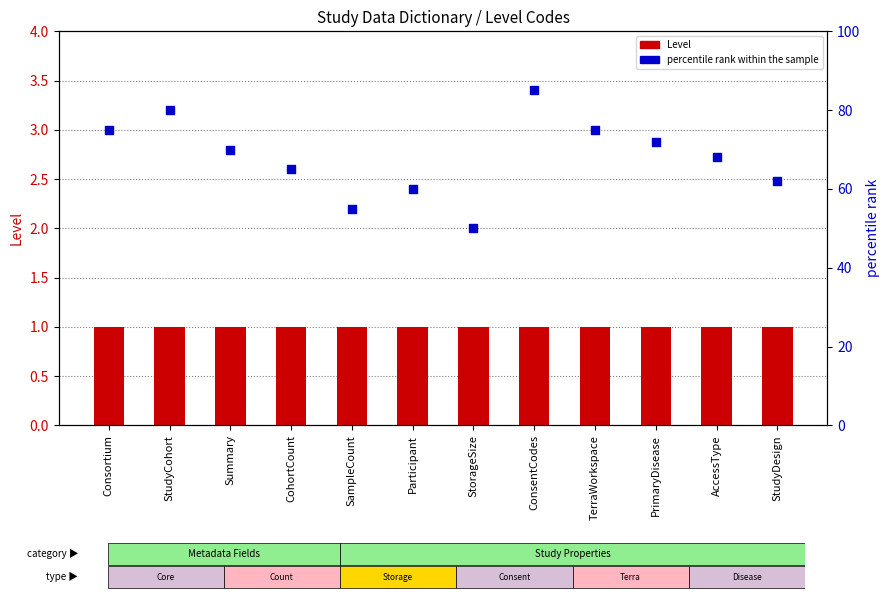

What is the total value across all series at StorageSize?

51